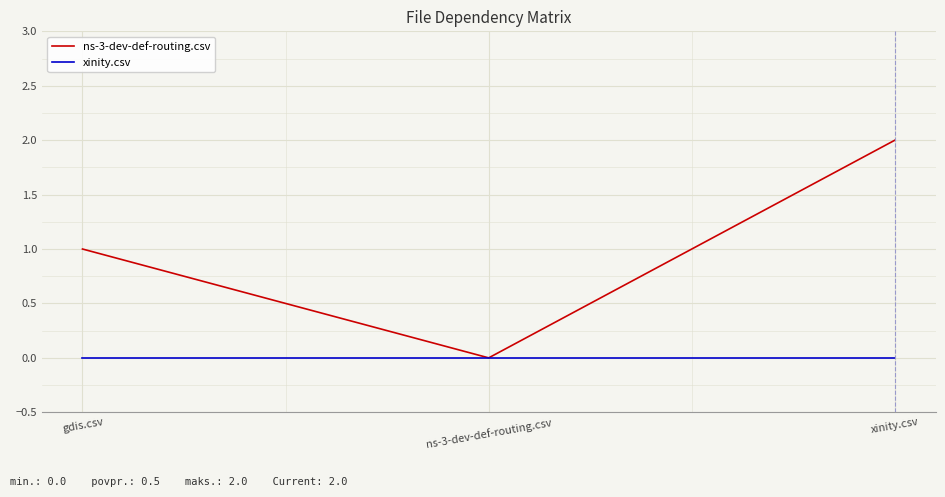

Which series has the largest total across all categories?

ns-3-dev-def-routing.csv